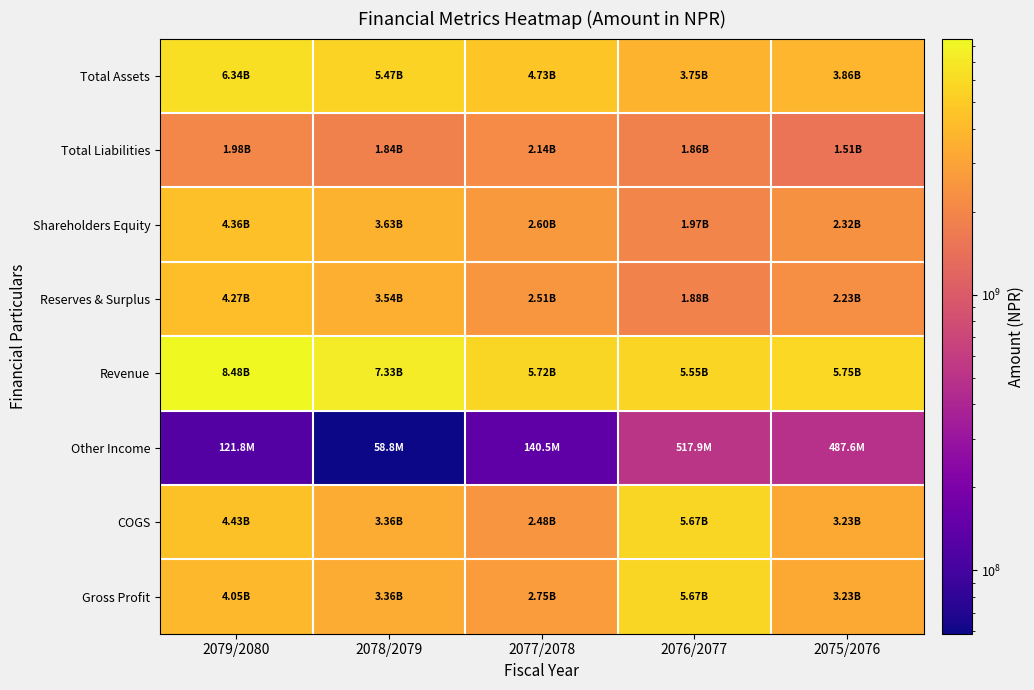

At which category is the sum across all series the highest?

2079/2080